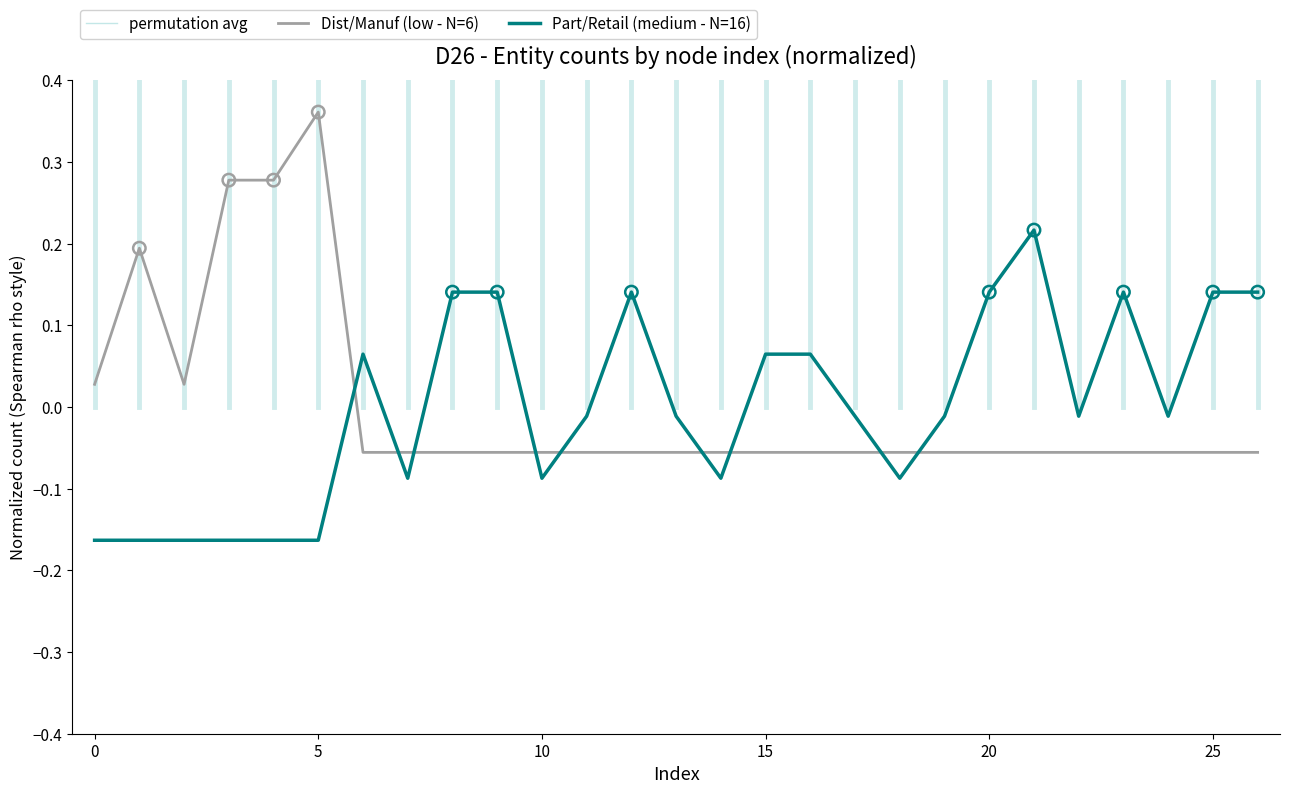

Is the value of Dist/Manuf (low - N=6) at 15 greater than the value of Part/Retail (medium - N=16) at 10?

Yes